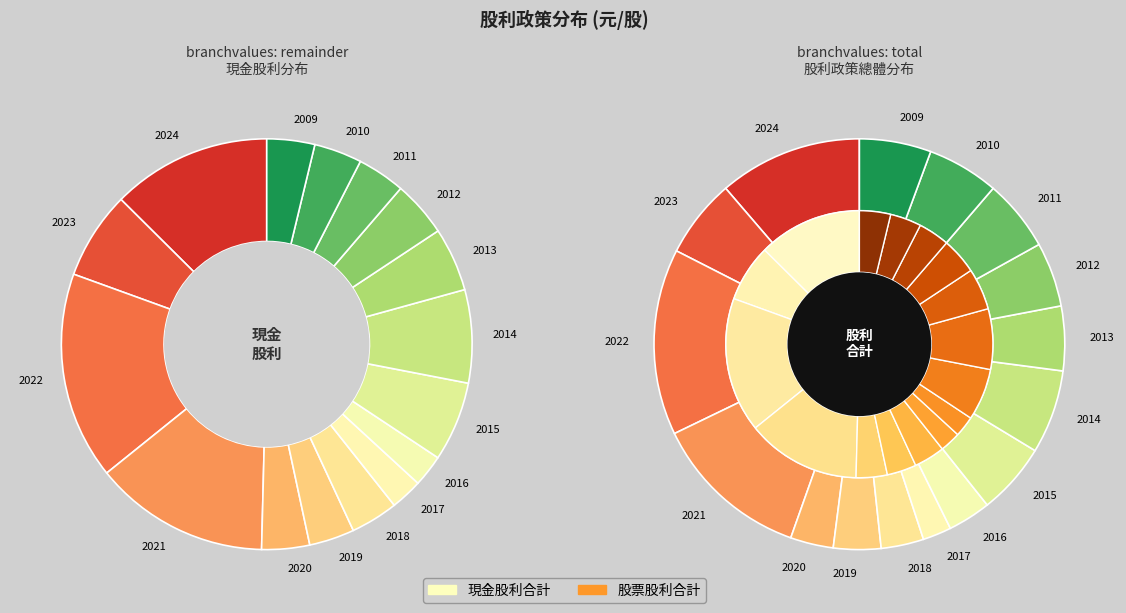

Is it true that 2021 is 14% of the pie?

True